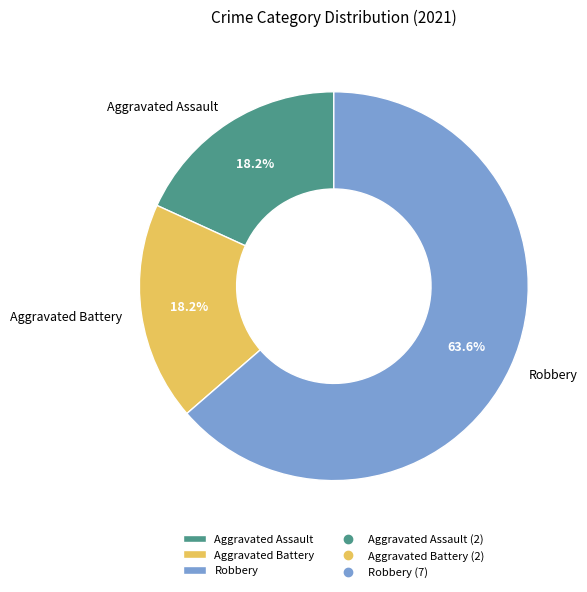

Is Aggravated Battery the majority of the pie?

No